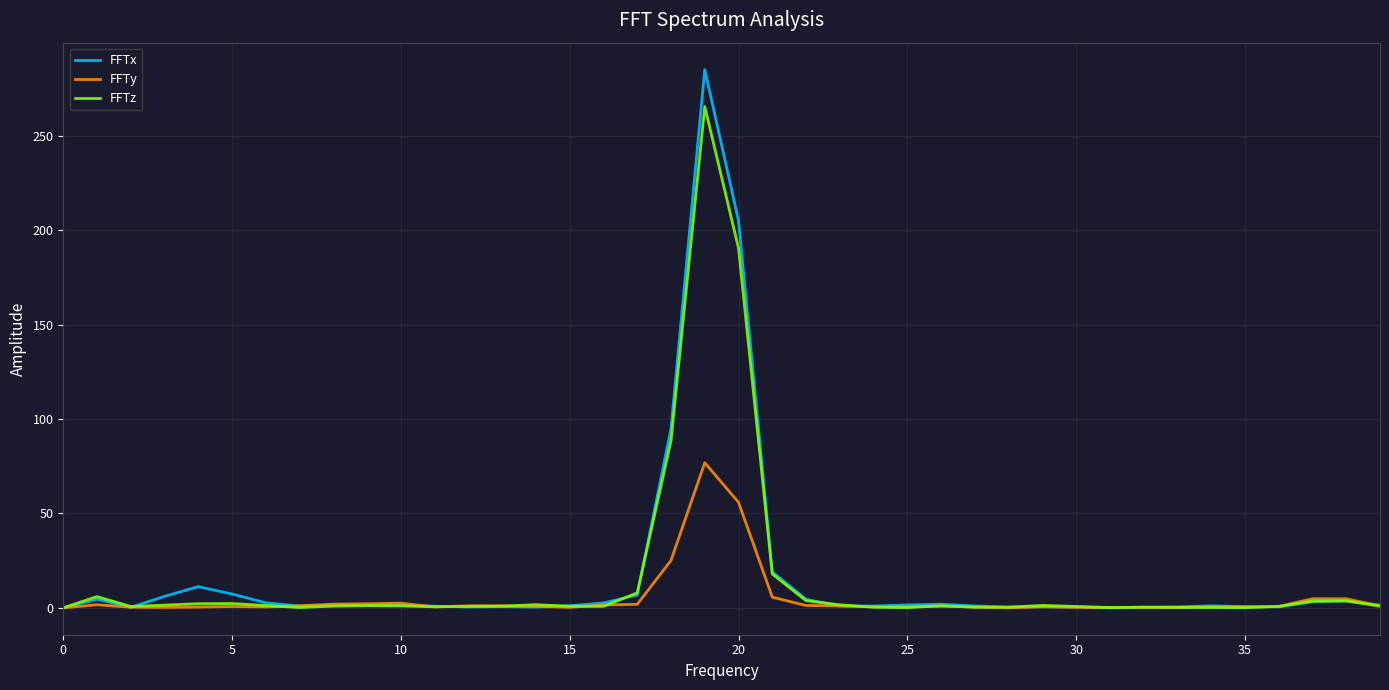

What is the maximum value shown in the chart?

285.1